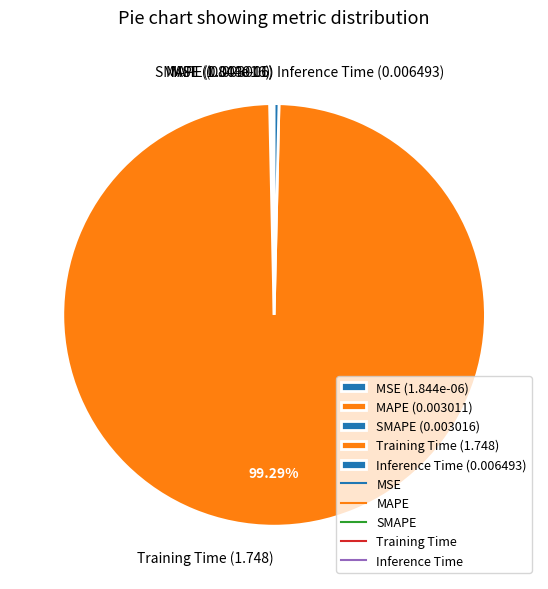

Does Training Time (1.748) account for over 50% of the chart?

Yes